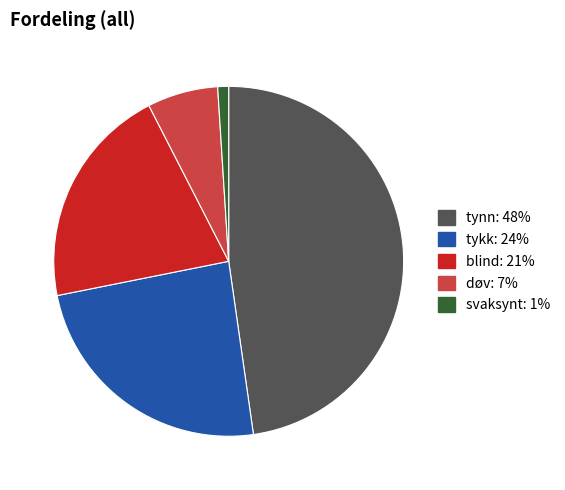

Is there any slice that represents more than half of the pie?

No